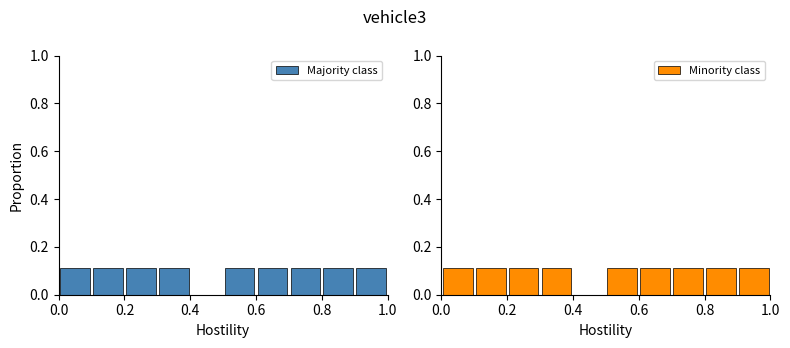

Reading left to right, what are all the values shown in this chart?

Majority class: 0.1	0.1	0.1	0.1	0.0	0.1	0.1	0.1	0.1	0.1
Minority class: 0.1	0.1	0.1	0.1	0.0	0.1	0.1	0.1	0.1	0.1